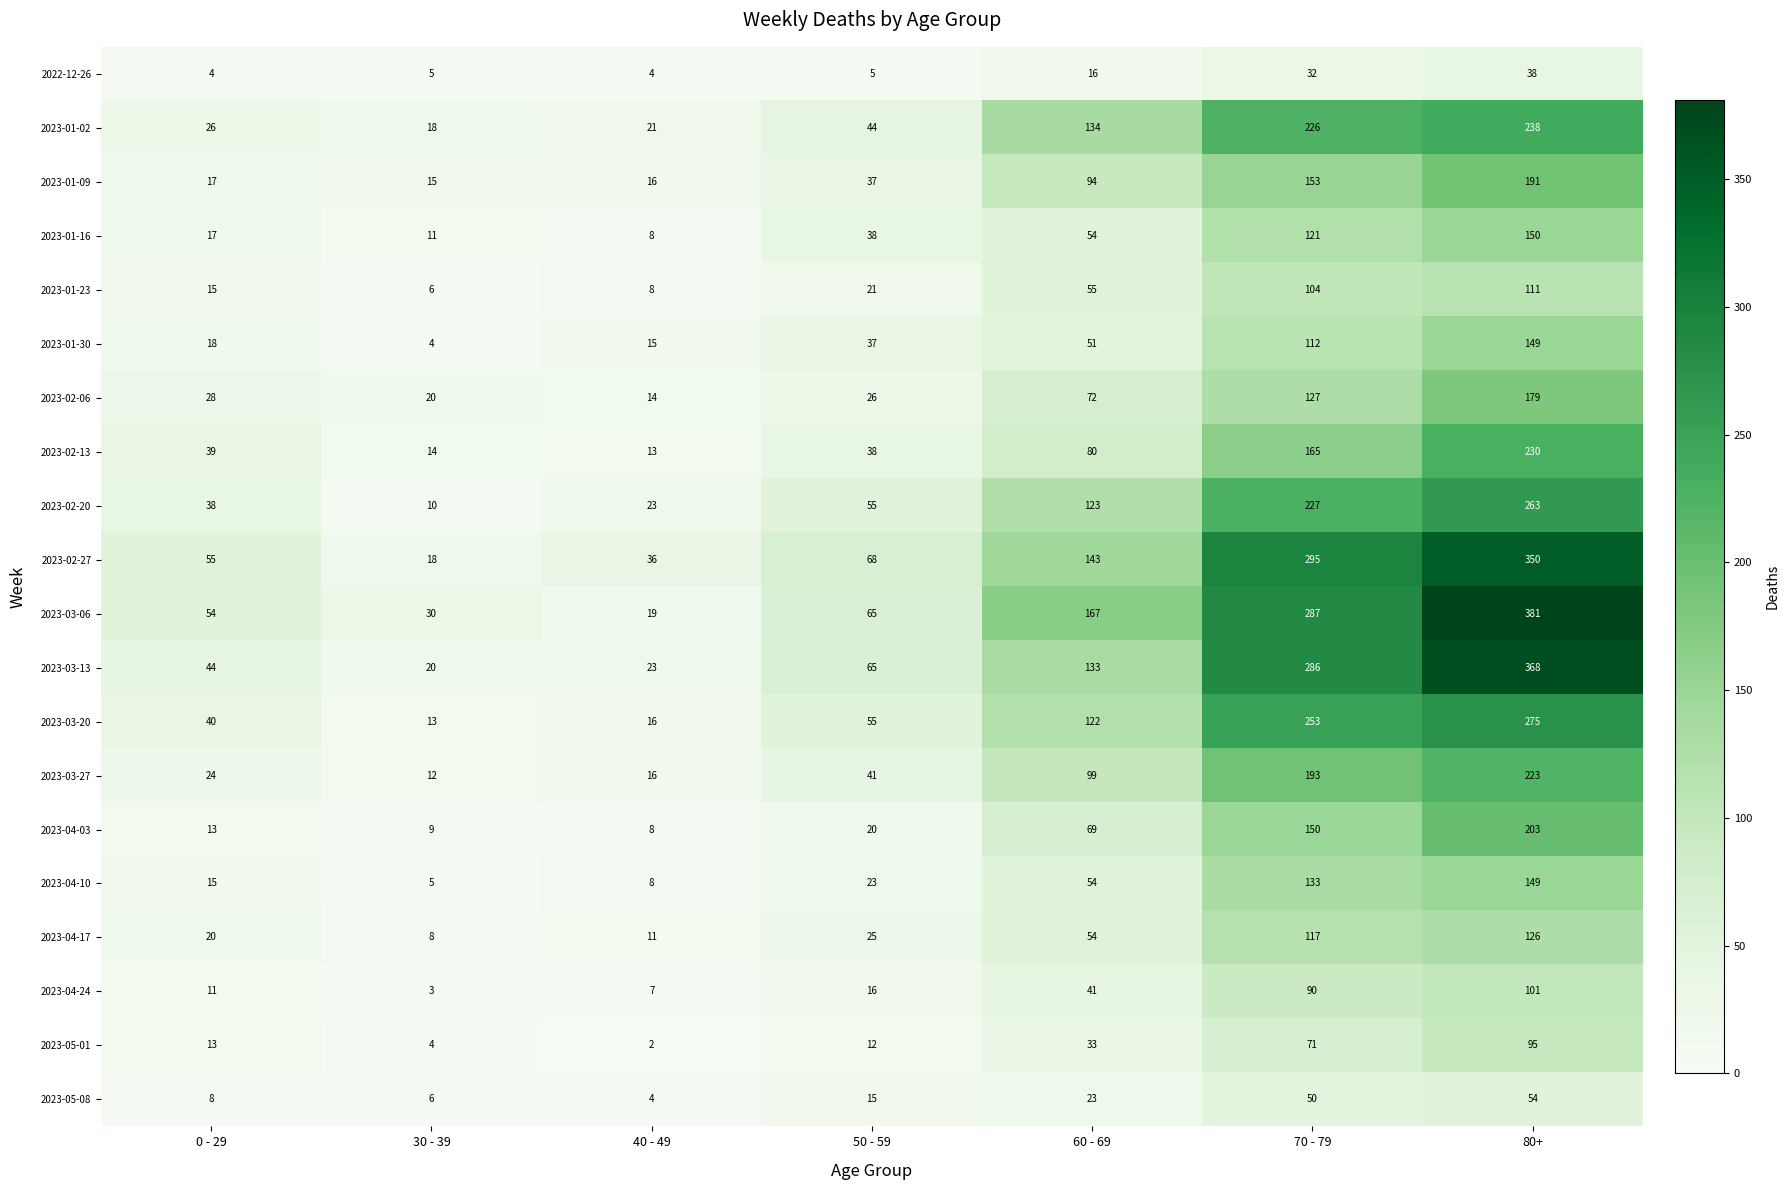

List the labels in order of 2023-04-10 value, largest first.

80+, 70 - 79, 60 - 69, 50 - 59, 0 - 29, 40 - 49, 30 - 39